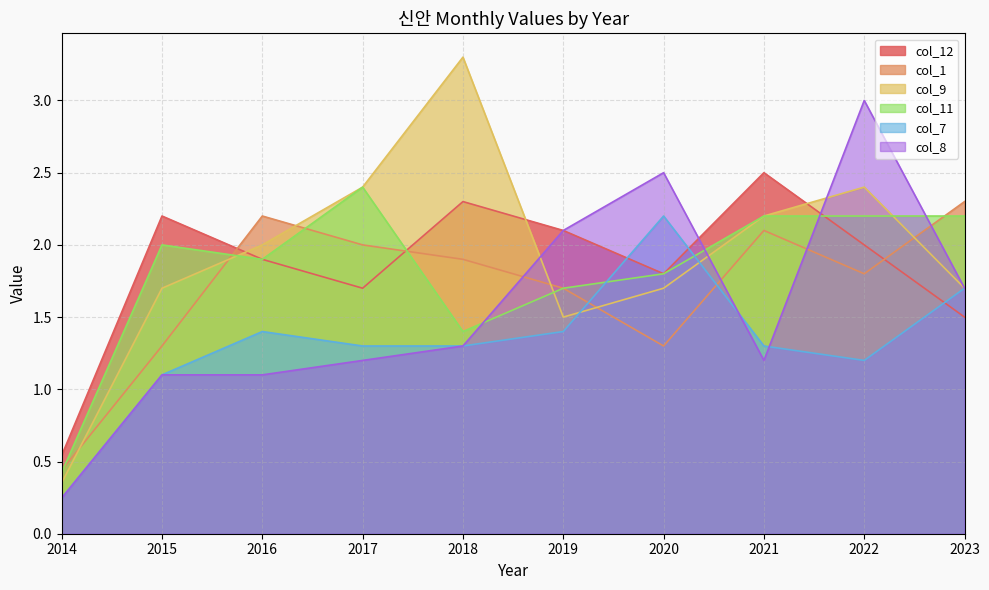

What is the sum of the col_9 values at 2018 and 2015?

5.0